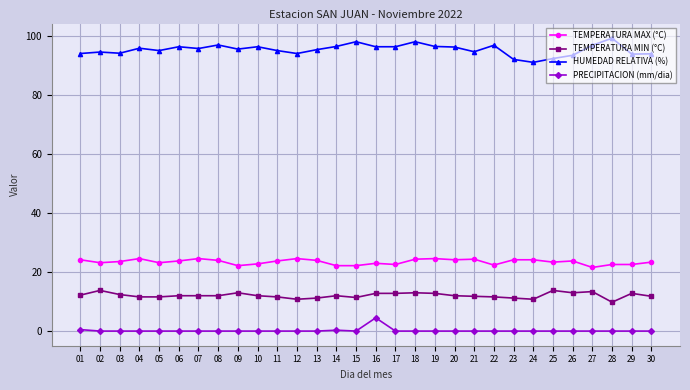

What is the total value across all series at 04?

132.2